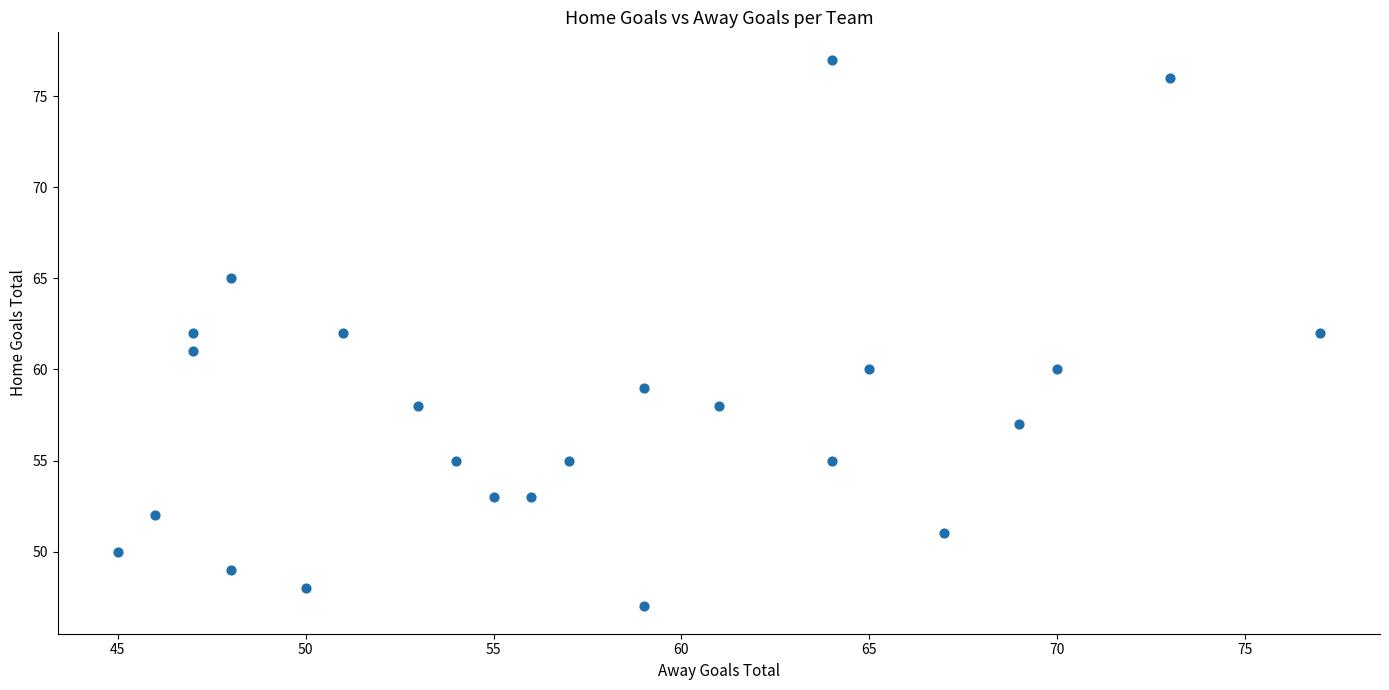

What is the range of X values (max minus min)?

32